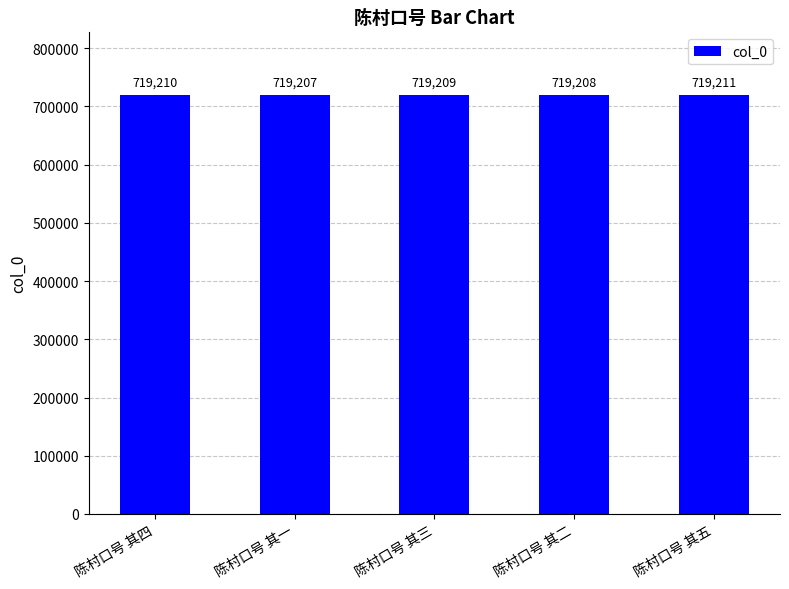

What is the difference between the second highest and second lowest values?

2